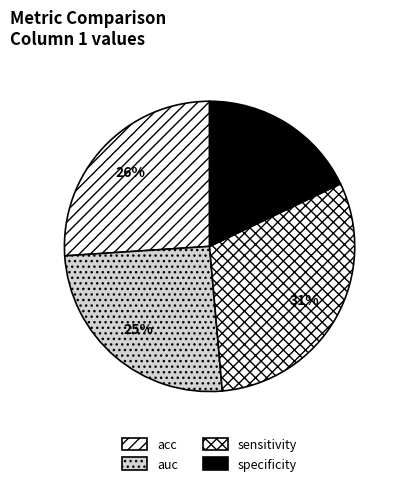

Is it true that specificity is 31% of the pie?

False